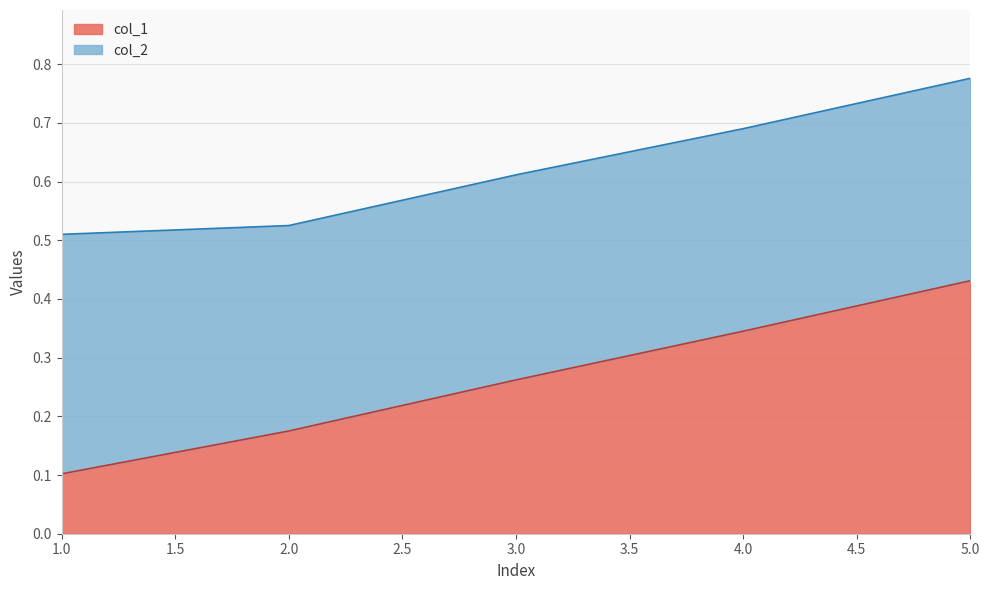

At which label is the value closest to 0?

1